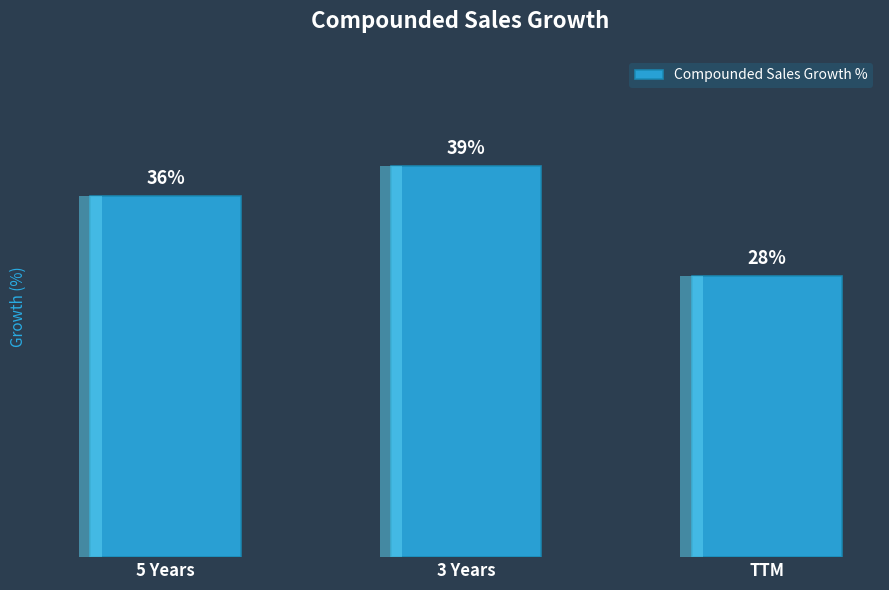

Which category has the lowest value across all series?

TTM